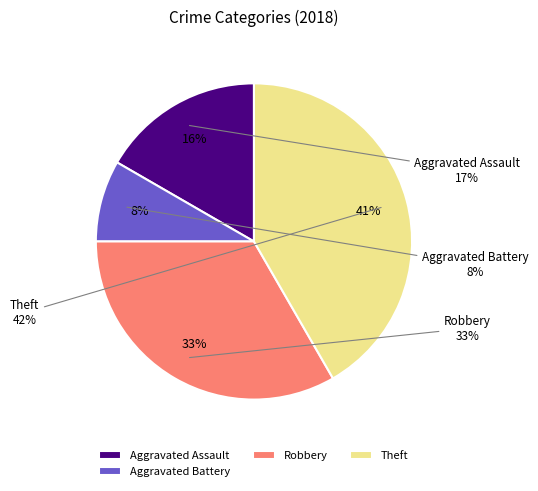

True or false: Theft accounts for 42% of the total.

True